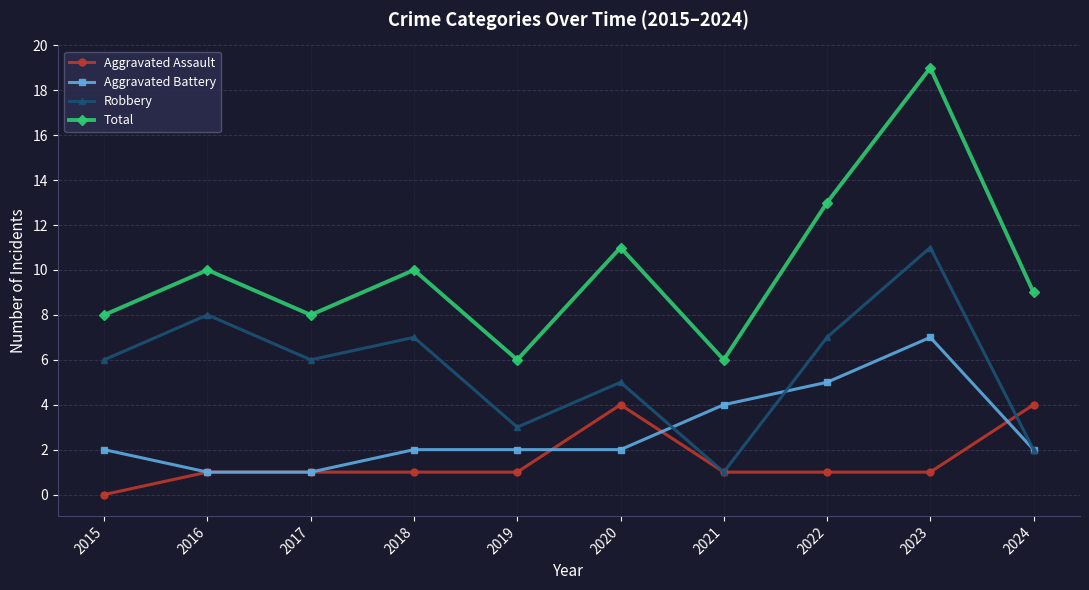

At 2019, list the series in order from smallest to largest.

Aggravated Assault, Aggravated Battery, Robbery, Total